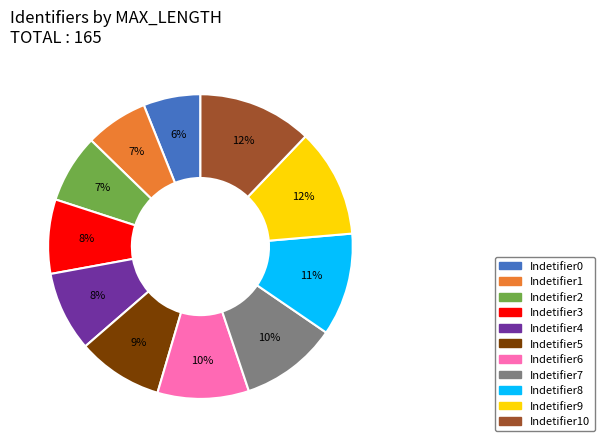

To the nearest percent, what is the average slice percentage?

9%